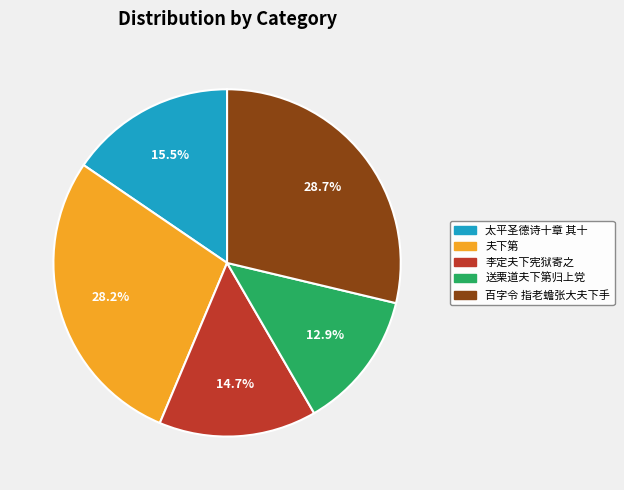

How many segments does this pie chart have?

5